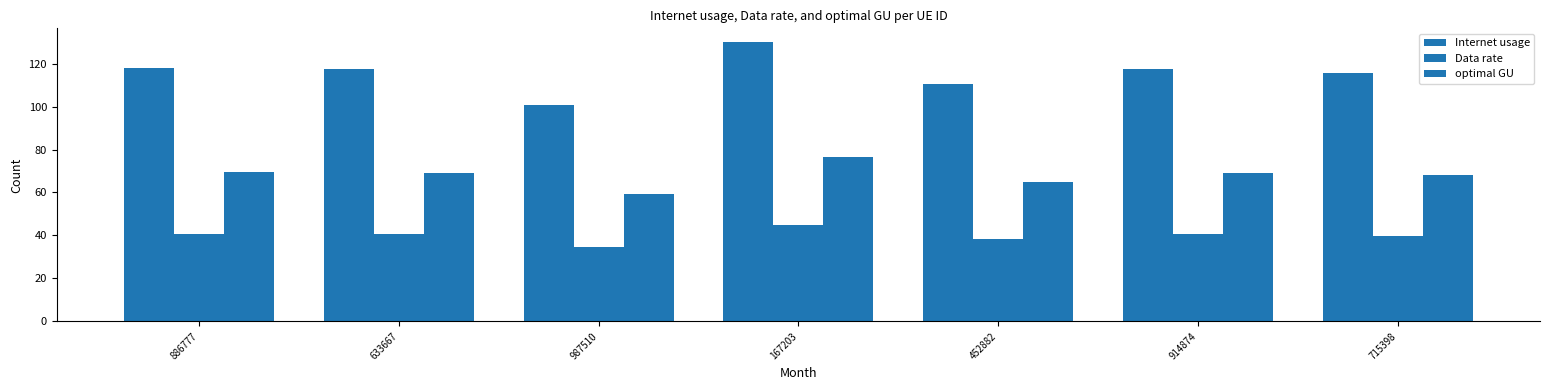

What is the difference between the maximum and second lowest values in the Internet usage series?

19.5